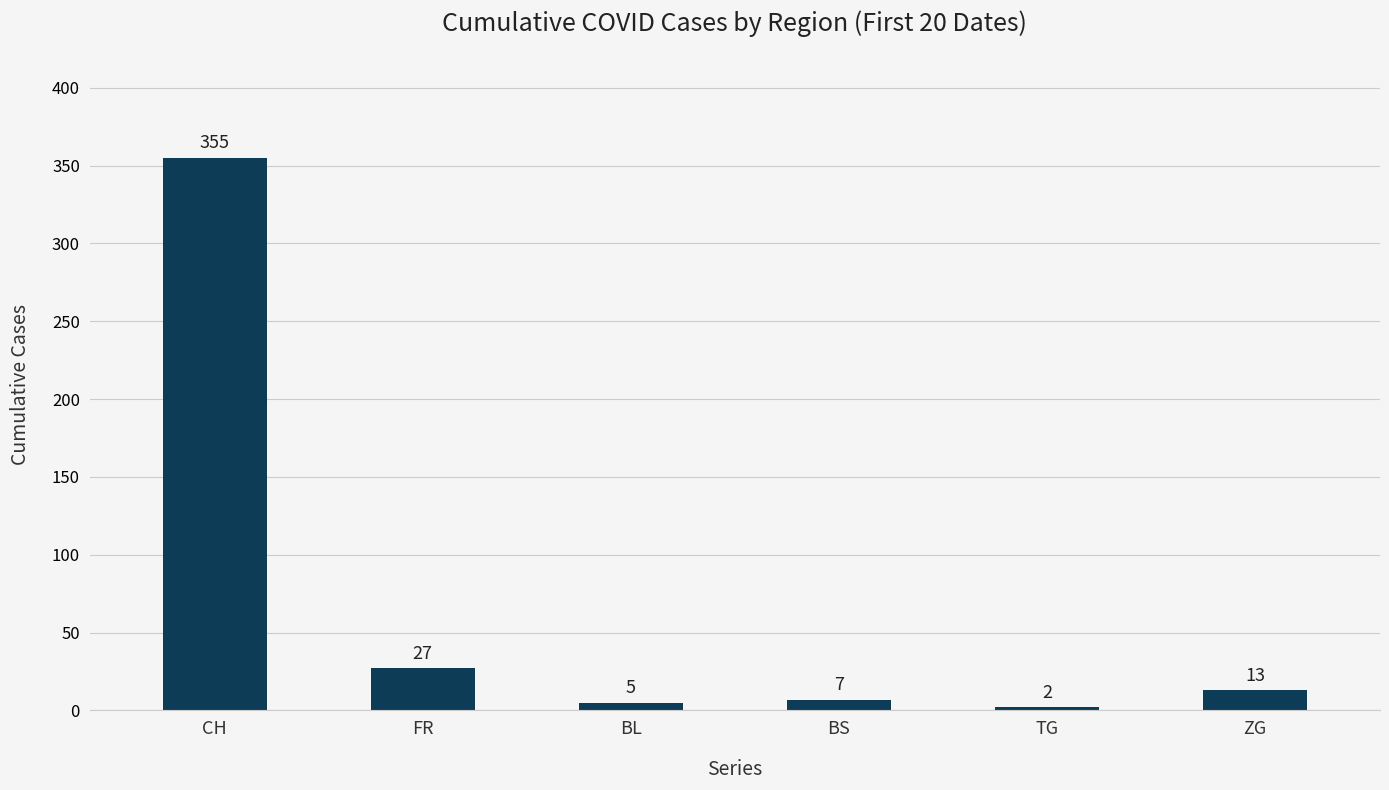

Count the number of data series in this chart.

1